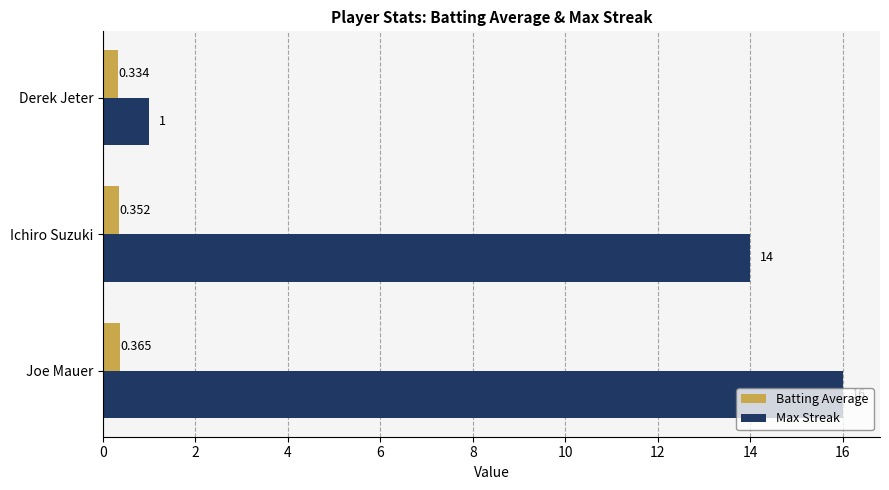

Which series has the widest spread of values?

Max Streak